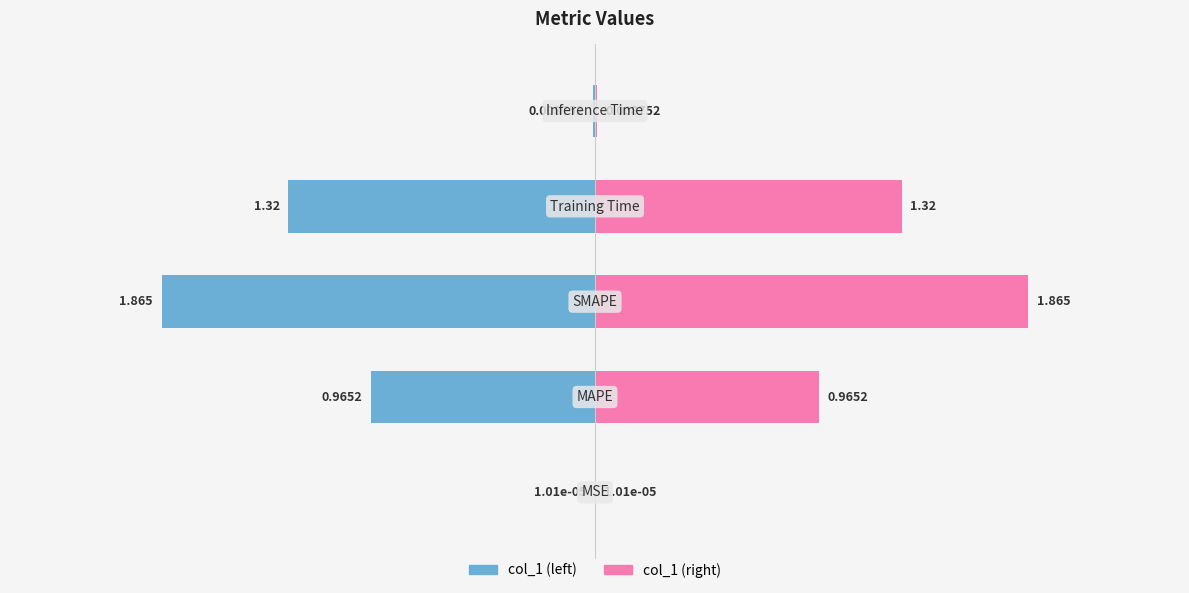

Reading right to left, extract all data points from this chart.

col_1 (left): 4=-0.0	3=-1.3	2=-1.9	1=-1.0	0=-0.0
col_1 (right): 4=0.0	3=1.3	2=1.9	1=1.0	0=0.0